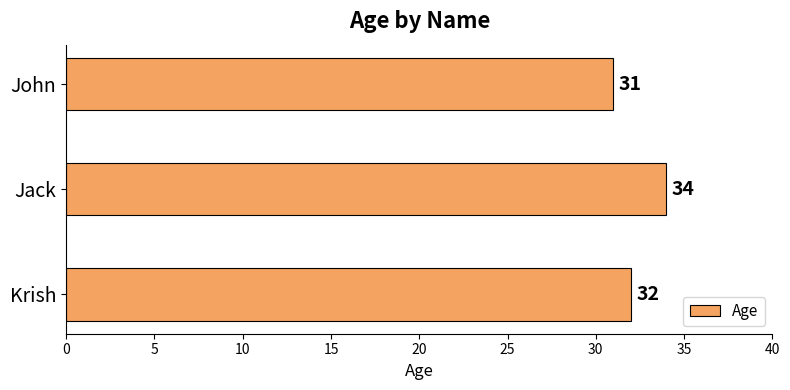

At which label is the value closest to 32?

Krish